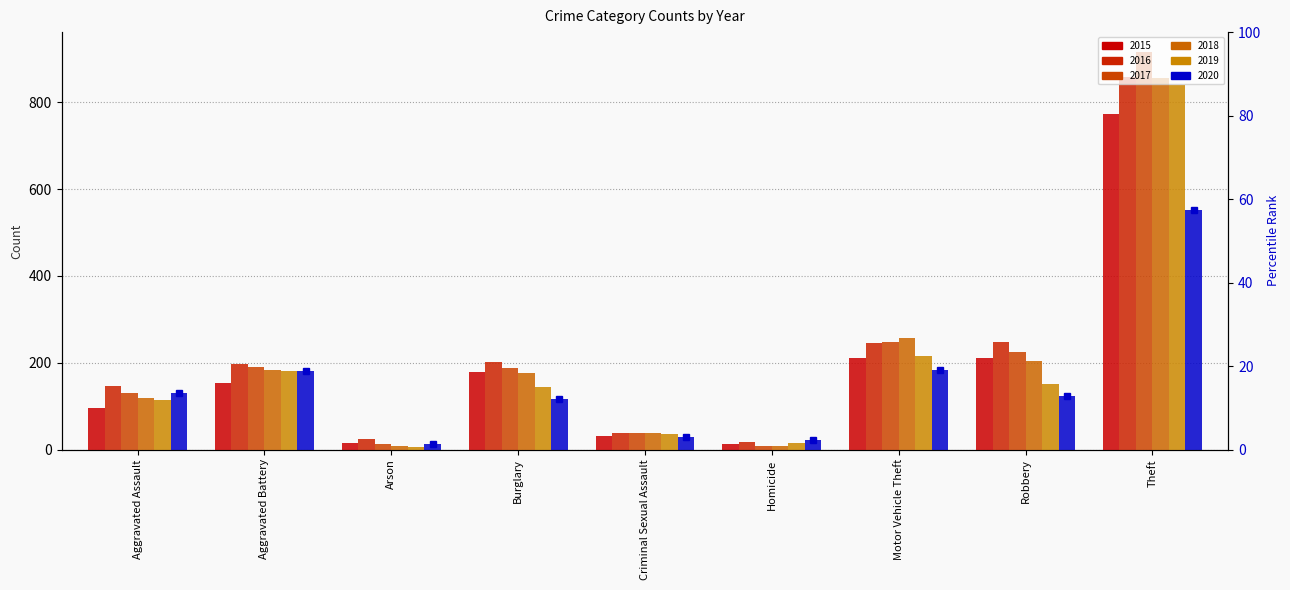

How many groups of bars are there?

9